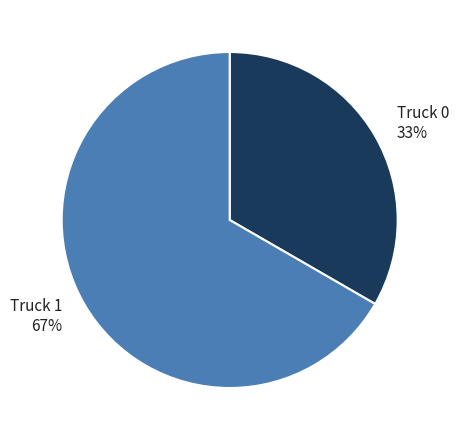

To the nearest percent, what is the average slice percentage?

50%